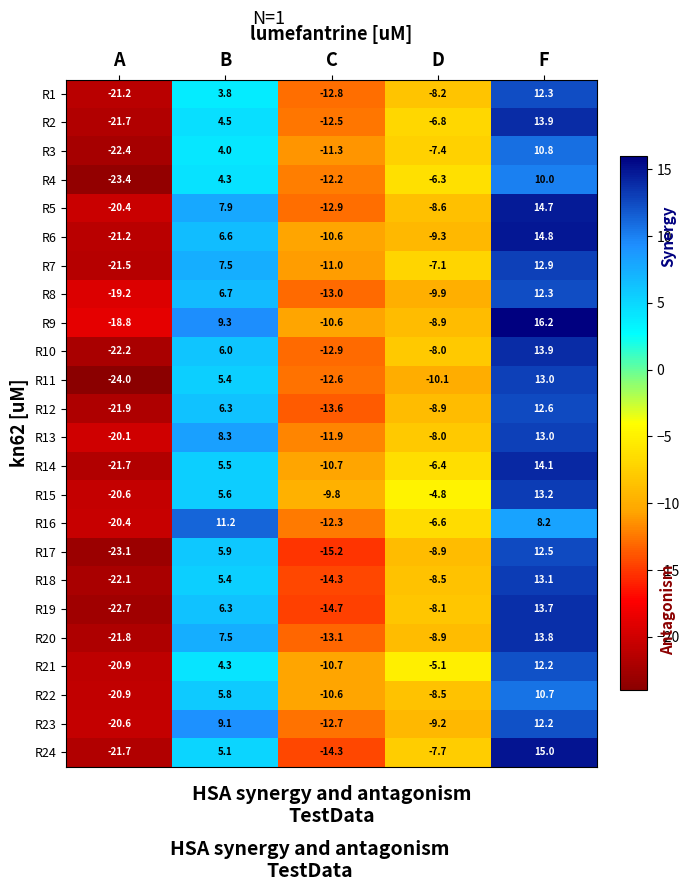

What is the average value of the R4 series?

-5.5